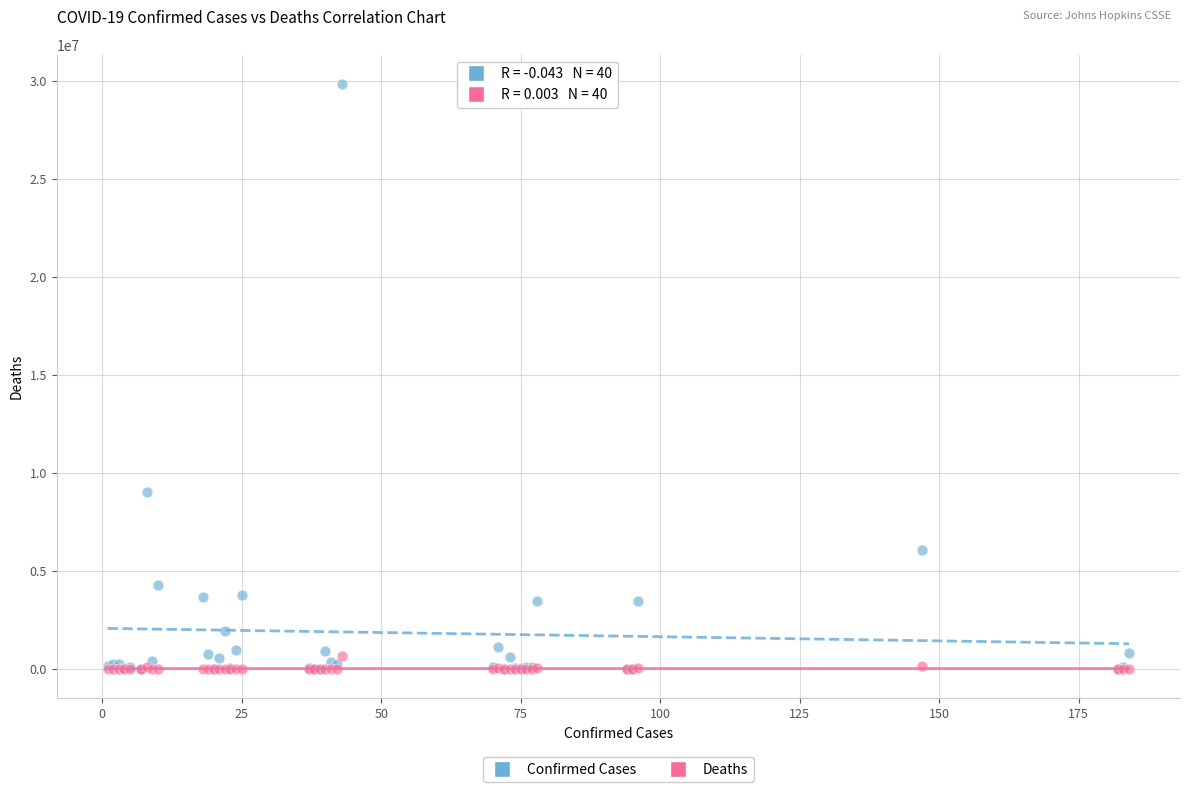

Across all series, what Y value is closest to 14919556?

9026075